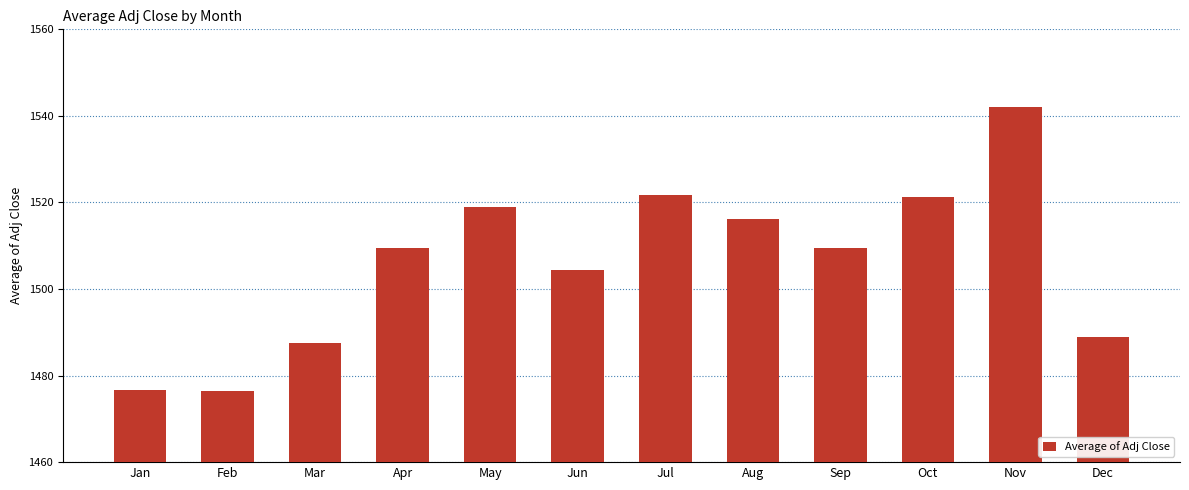

What is the value of the 5th bar from the left?

1518.9